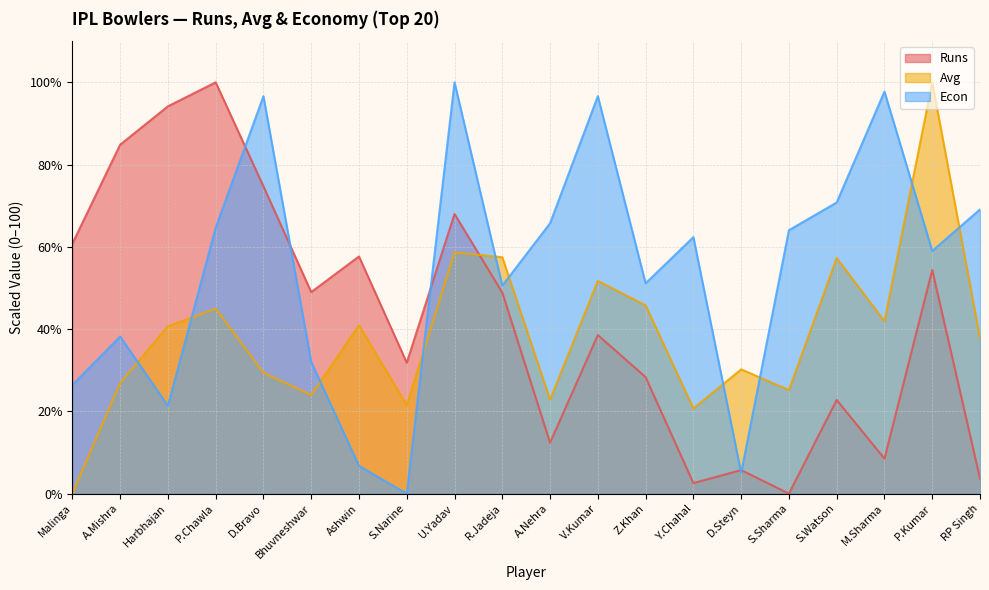

Reading left to right, extract all data points from this chart.

Runs: 60.8	84.8	94.2	100.0	74.7	49.0	57.7	31.8	68.0	48.9	12.4	38.6	28.3	2.6	5.7	0.0	22.8	8.5	54.4	3.7
Avg: 0.0	26.9	40.7	45.0	29.4	24.0	40.9	21.5	58.6	57.5	22.9	51.7	45.8	20.7	30.2	25.2	57.3	41.9	100.0	37.8
Econ: 26.4	38.2	21.3	64.6	96.6	32.0	6.7	0.0	100.0	50.6	65.7	96.6	51.1	62.4	5.1	64.0	70.8	97.8	59.0	69.1